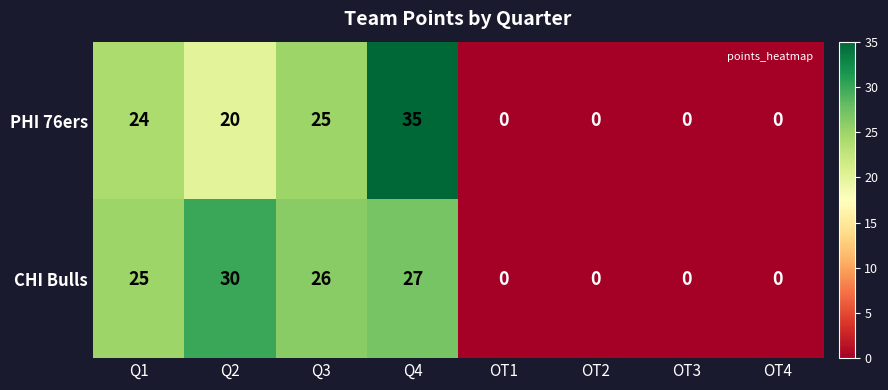

What is the spread (max minus min) of values at Q2?

10